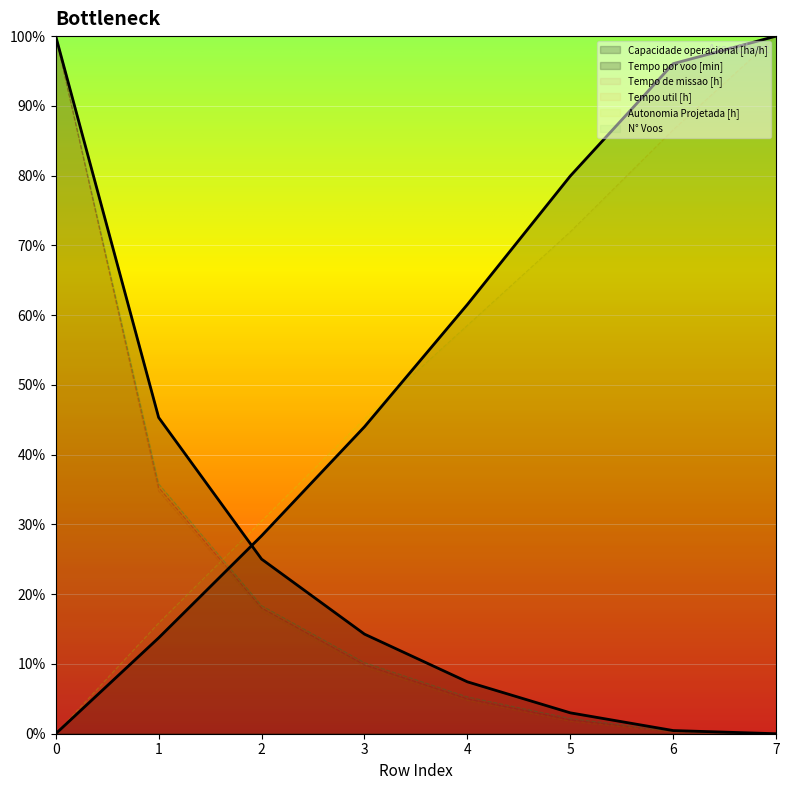

The Tempo por voo [min] series shows 0.0 at 0. True or false?

True